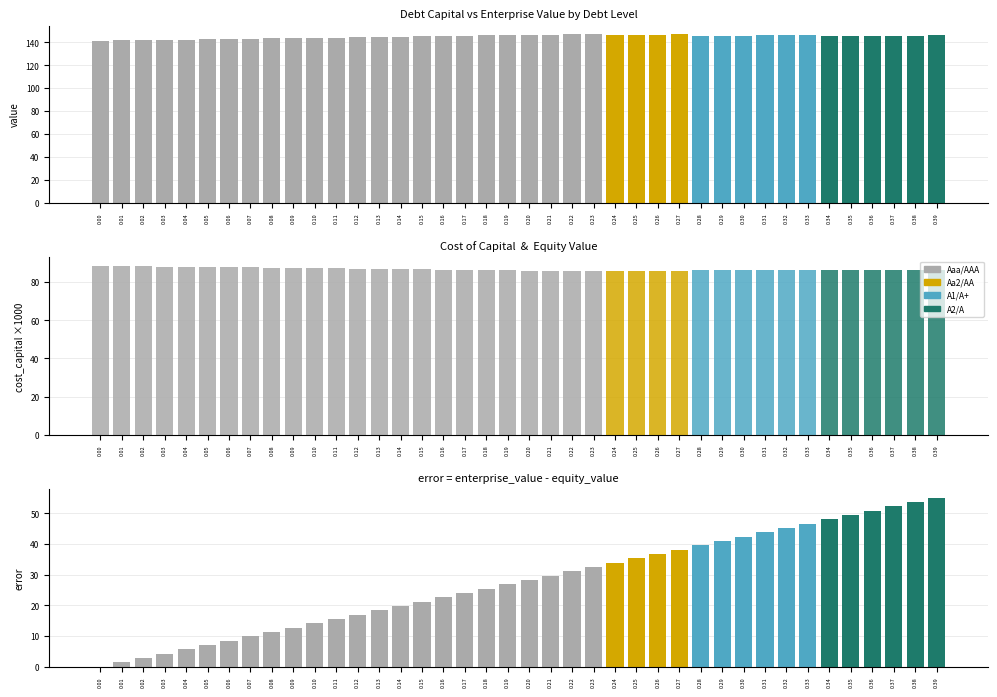

Which series has the largest range (max minus min)?

EV - equity_value